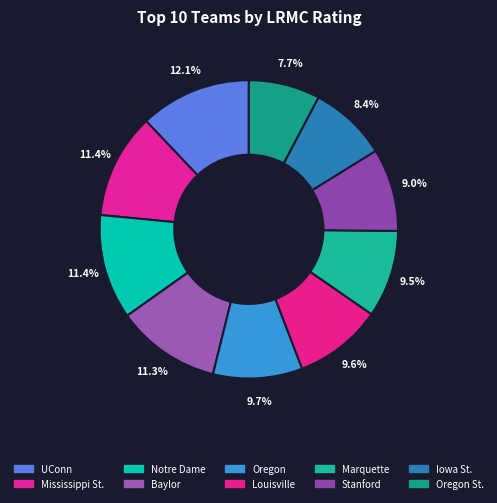

Does Mississippi St. represent more than half of the total?

No